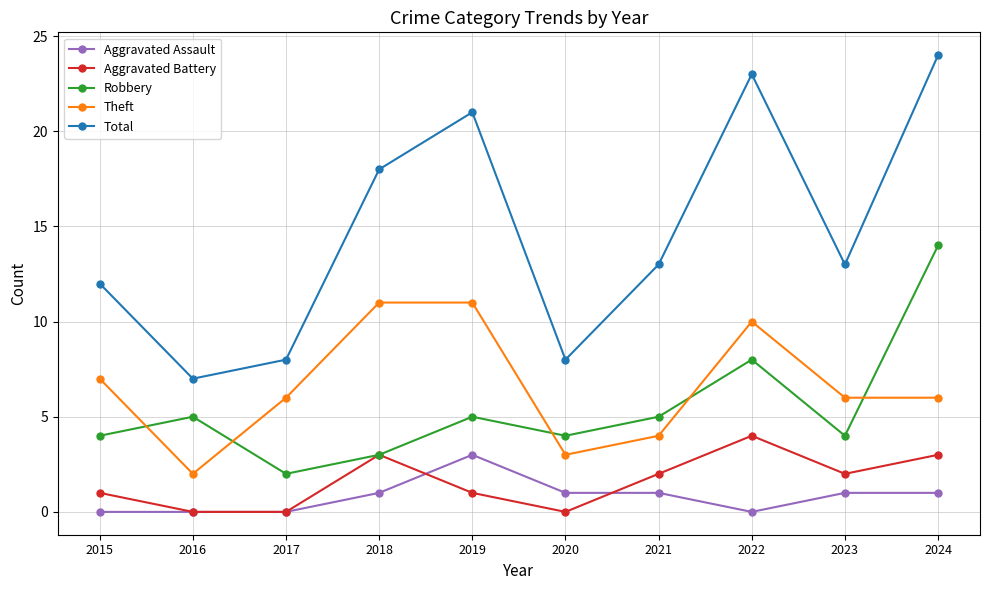

True or false: Aggravated Battery and Total intersect in this chart.

False